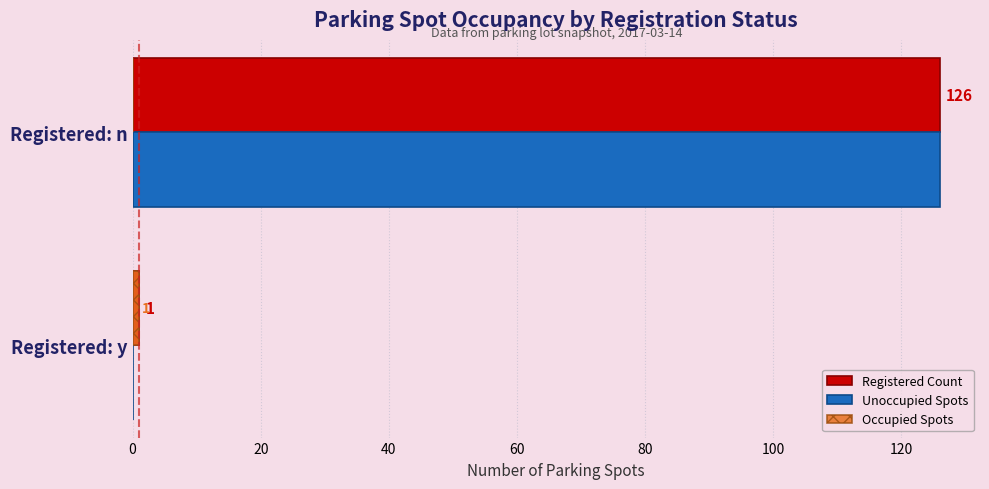

Which series has the largest total across all categories?

Registered Count